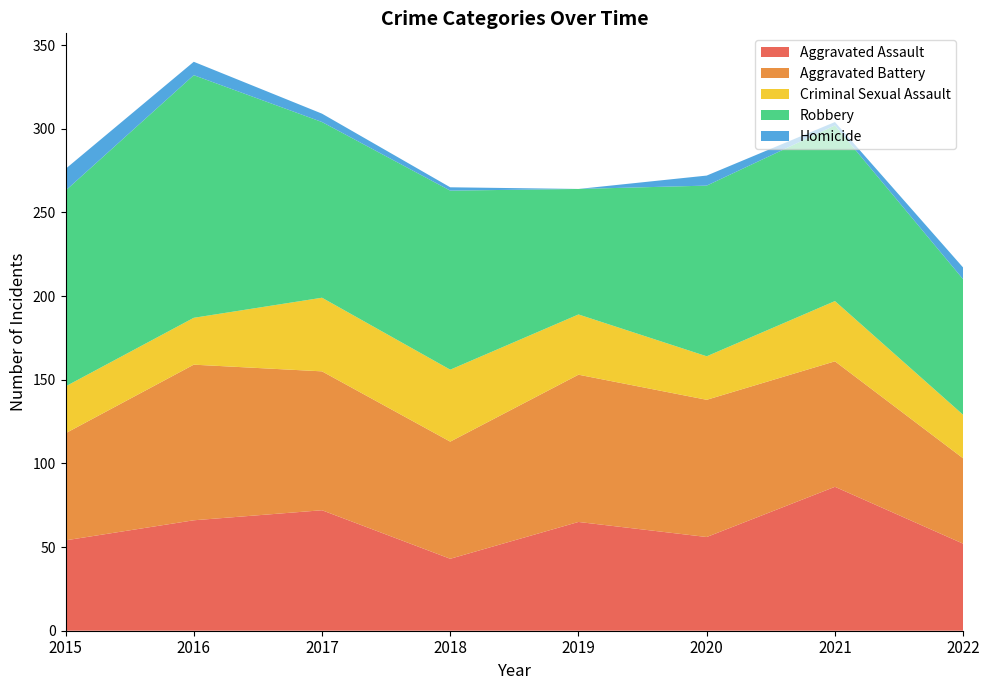

Reading left to right, extract all data points from this chart.

Aggravated Assault: 2015=54	2016=66	2017=72	2018=43	2019=65	2020=56	2021=86	2022=52
Aggravated Battery: 2015=64	2016=93	2017=83	2018=70	2019=88	2020=82	2021=75	2022=51
Criminal Sexual Assault: 2015=28	2016=28	2017=44	2018=43	2019=36	2020=26	2021=36	2022=26
Robbery: 2015=117	2016=145	2017=105	2018=107	2019=75	2020=102	2021=105	2022=81
Homicide: 2015=13	2016=8	2017=5	2018=2	2019=0	2020=6	2021=2	2022=7